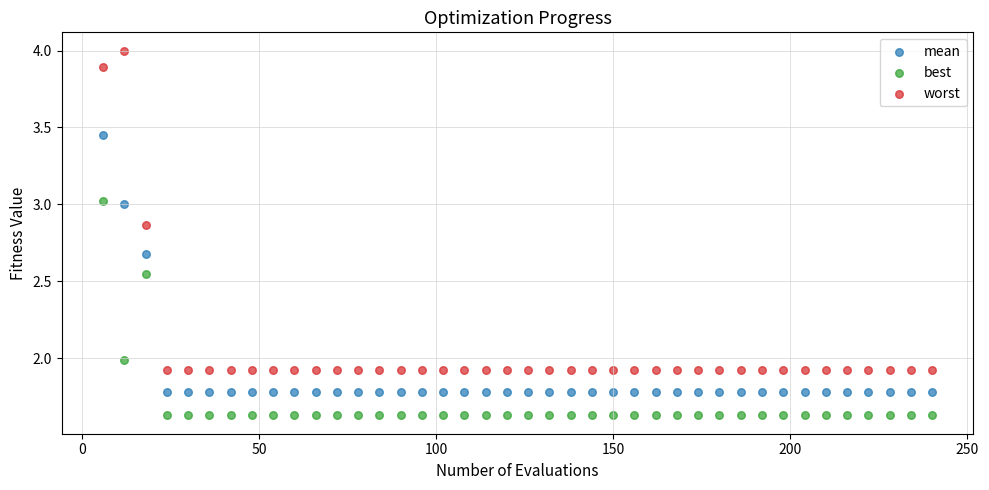

Which series reaches the minimum Y coordinate?

best